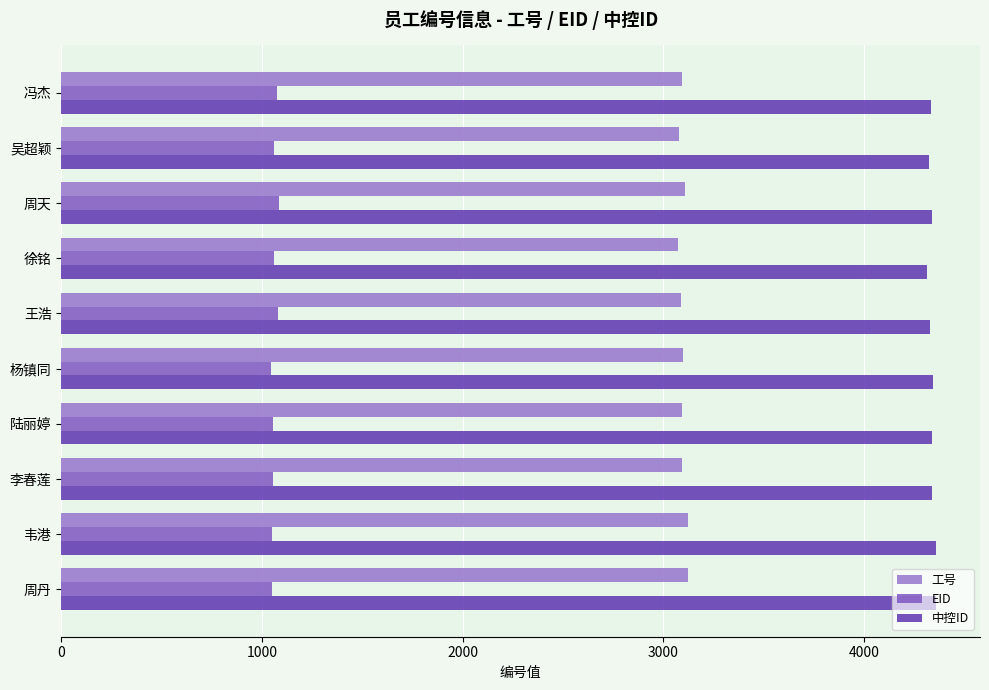

How many data points in 中控ID are less than 4339?

5